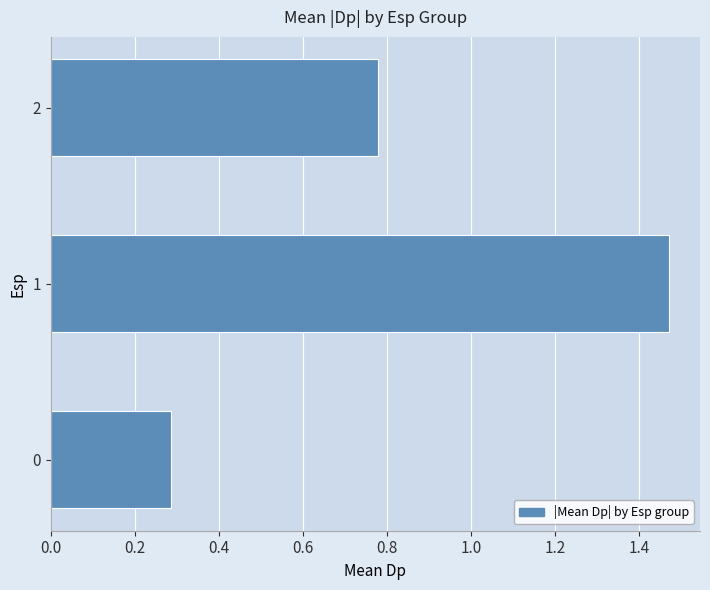

What is the change in value from 0 to 2?

+0.5